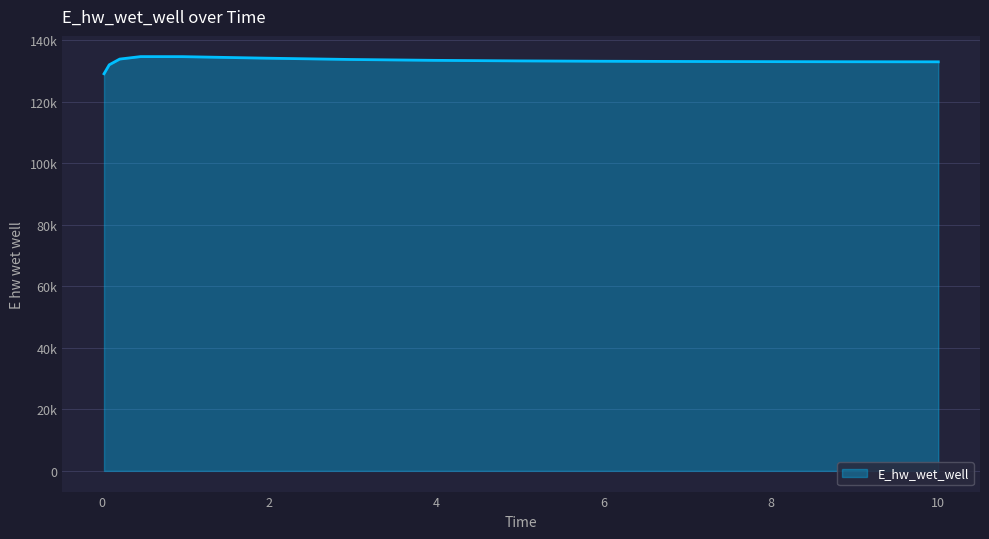

Is this an area chart (filled region under the line)?

Yes